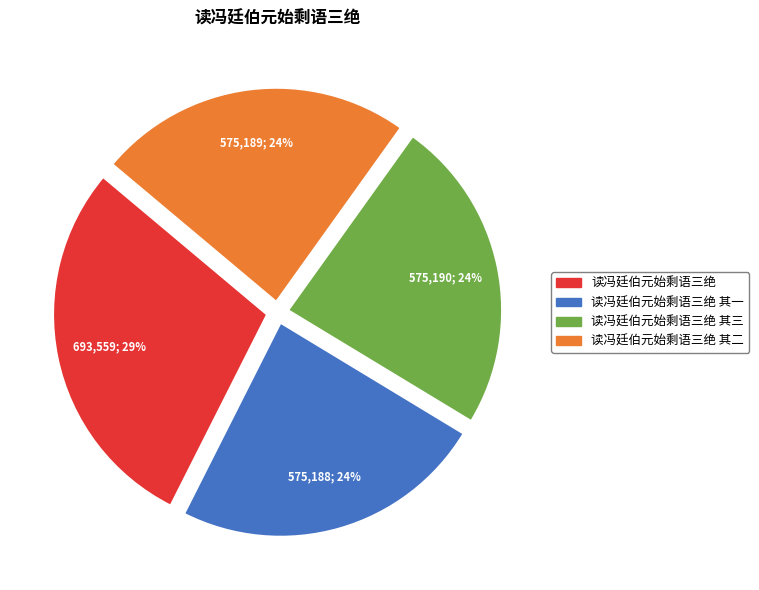

Is there a majority slice in this chart?

No